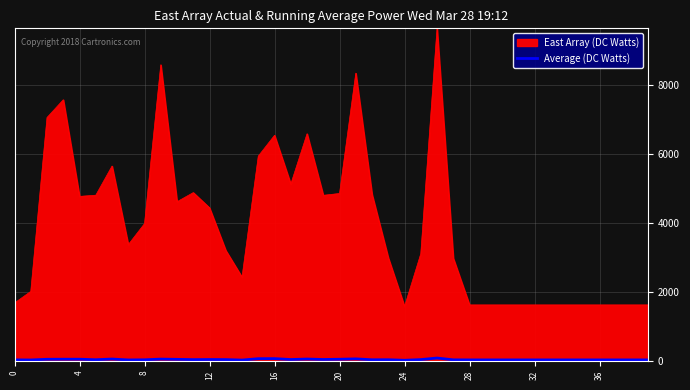

What is the maximum value shown in the chart?

9646